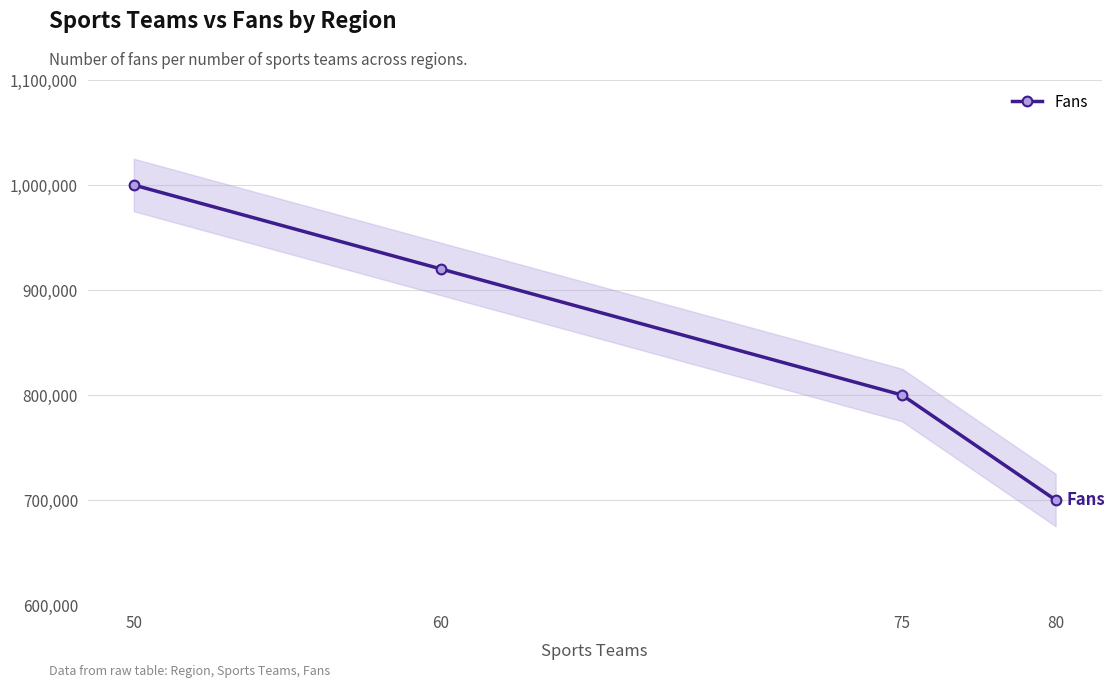

True or false: the data has more than 0 interior local peaks.

False